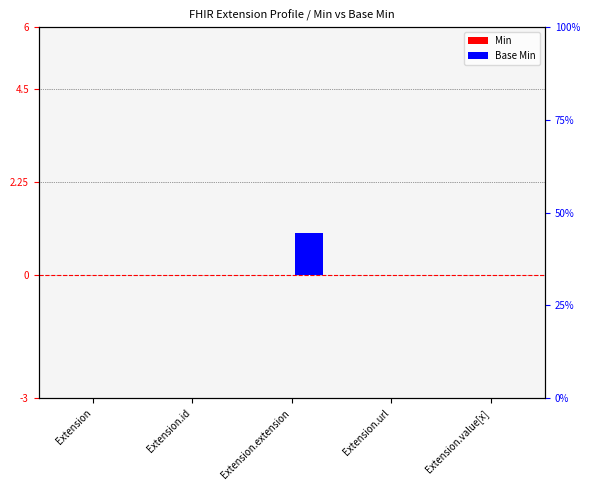

True or false: Min has a value of 0 at Extension.extension.

True